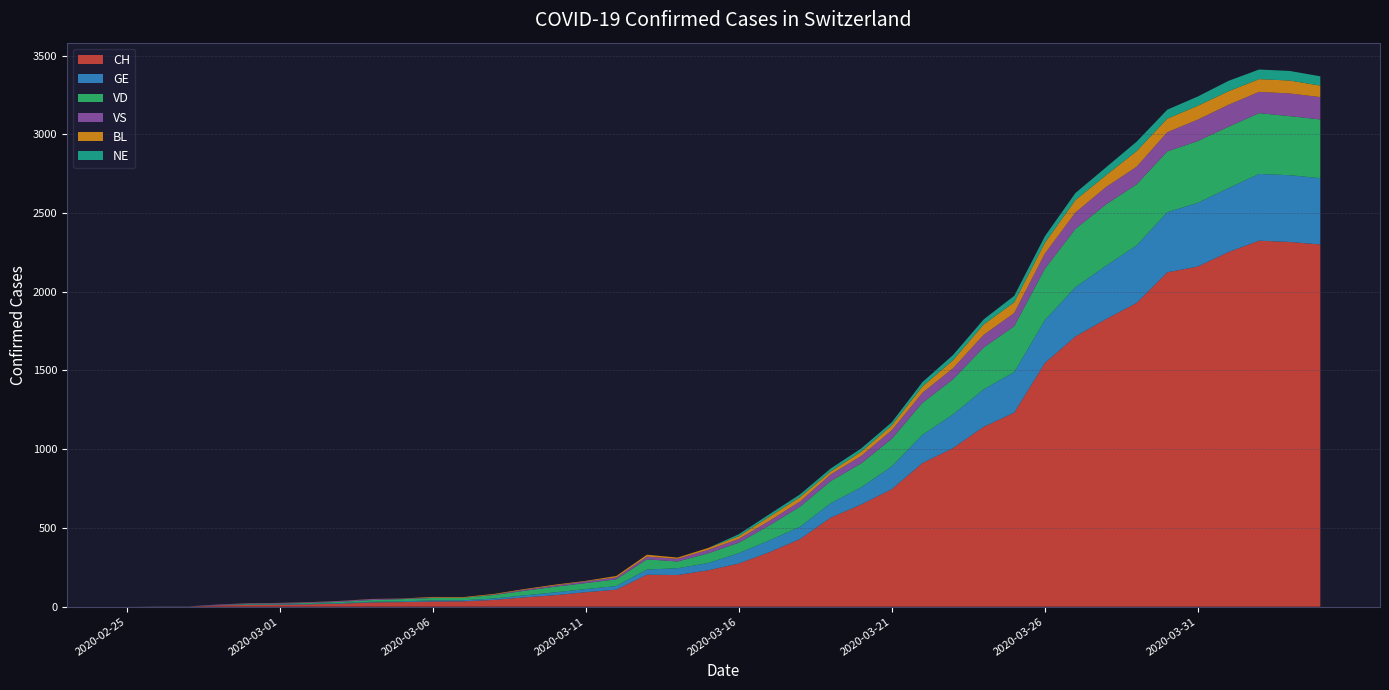

Reading right to left, what are all the values shown in this chart?

CH: 2300	2316	2324	2252	2160	2123	1929	1826	1716	1547	1232	1142	1007	912	746	649	565	429	346	274	231	201	203	108	92	73	59	43	34	33	29	27	19	15	12	11	9	1	1	0
GE: 421	424	424	406	405	382	365	339	313	272	258	238	214	179	145	109	92	78	75	66	46	43	33	23	20	18	13	9	7	7	5	4	4	3	3	3	2	1	1	0
VD: 373	375	386	390	392	386	388	390	370	327	291	266	223	203	175	152	140	128	95	66	62	43	65	43	38	36	29	22	16	15	14	11	8	6	4	4	0	0	0	0
VS: 142	144	135	139	136	122	112	110	104	96	84	80	70	64	55	47	42	33	29	24	22	17	17	12	11	8	7	3	0	3	3	6	5	4	4	3	3	0	0	0
BL: 73	82	81	86	88	86	99	75	79	68	68	66	51	40	30	27	19	27	26	17	12	8	12	9	3	5	4	4	4	4	1	1	1	1	1	1	0	0	0	0
NE: 59	61	61	66	59	57	60	50	45	42	41	32	33	28	20	21	19	18	16	13	0	0	0	0	0	0	0	0	0	0	0	0	0	0	0	0	0	0	0	0